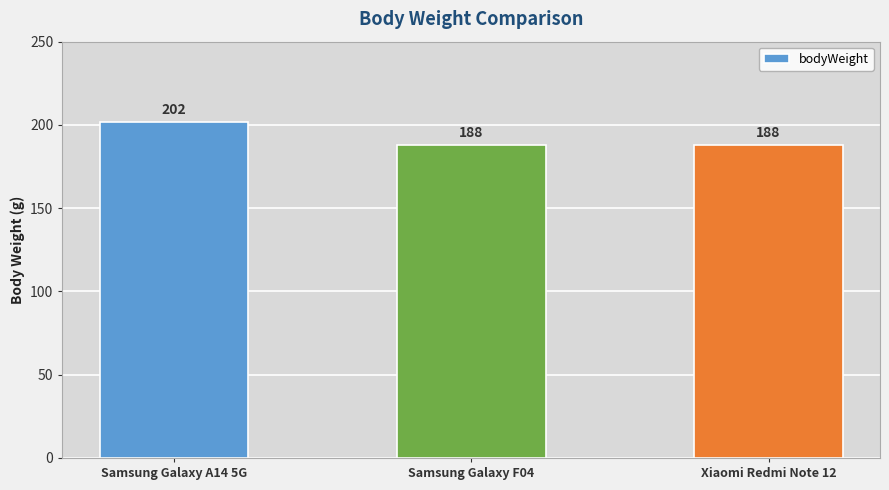

Read the value at Samsung Galaxy A14 5G.

202